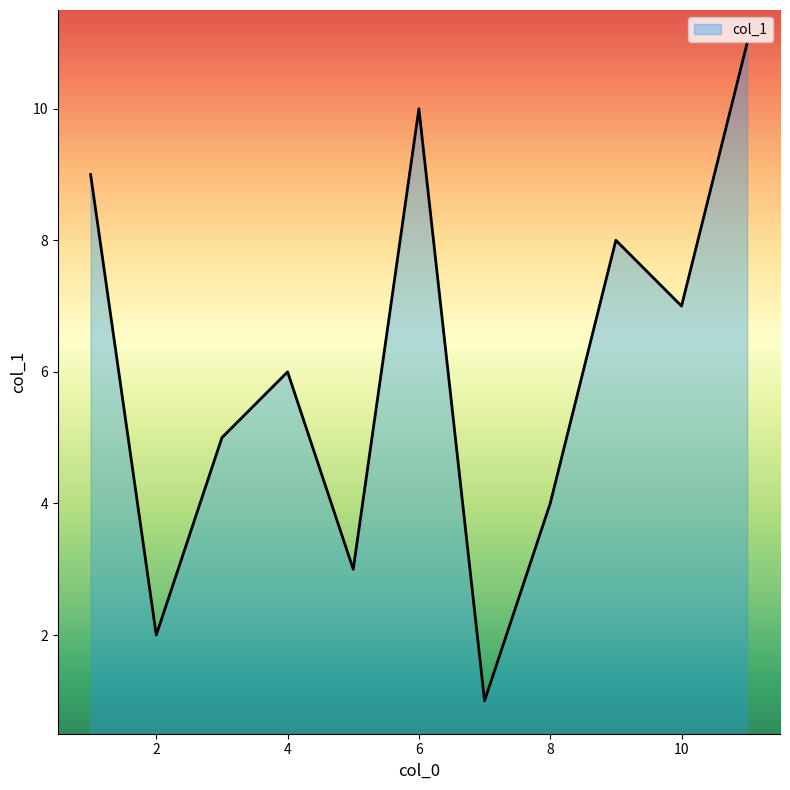

What is the maximum value shown in the chart?

11